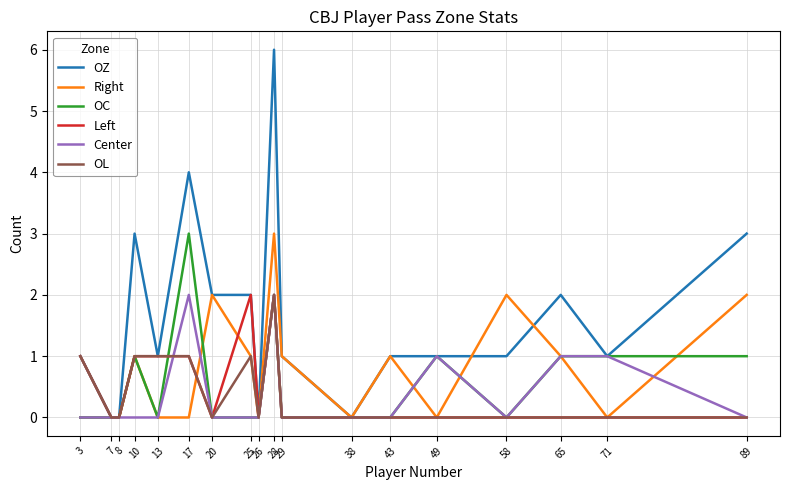

Which series has the largest total across all categories?

OZ